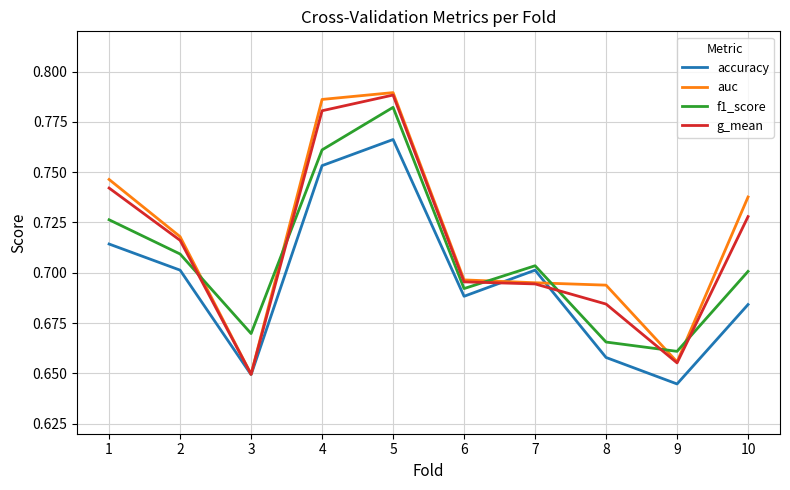

What are all the series names shown in the legend?

accuracy, auc, f1_score, g_mean